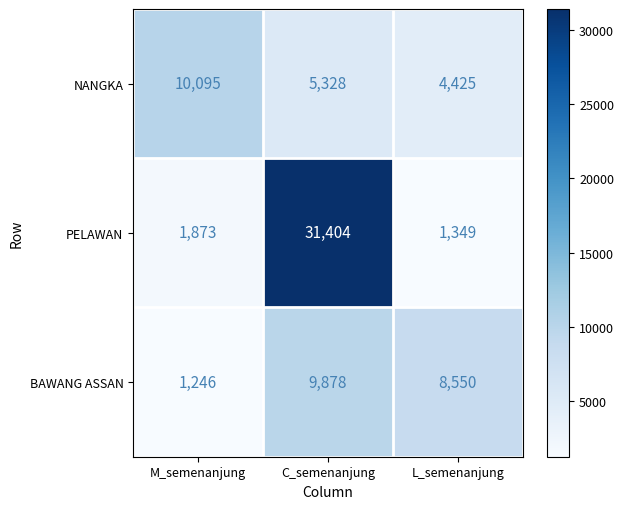

List the series in order of their peak value, highest first.

PELAWAN, NANGKA, BAWANG ASSAN